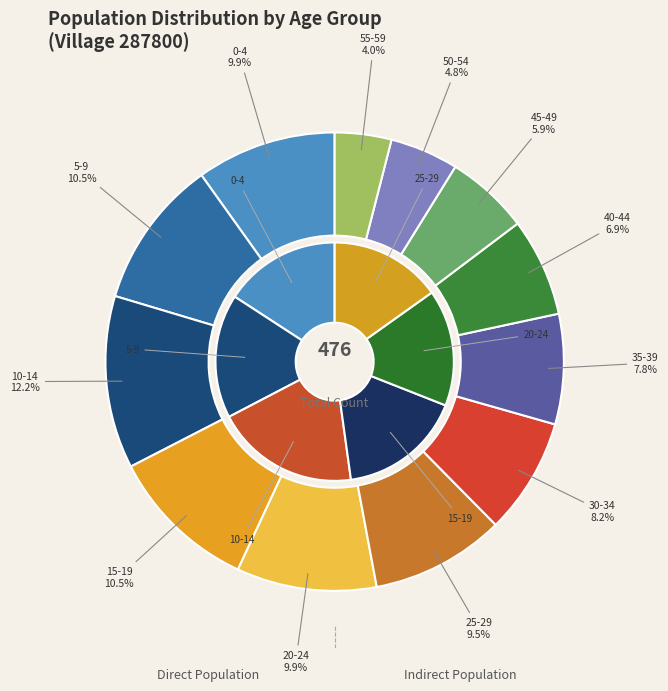

What is the ratio of the value at 15-19 to the value at 50-54?

2.2